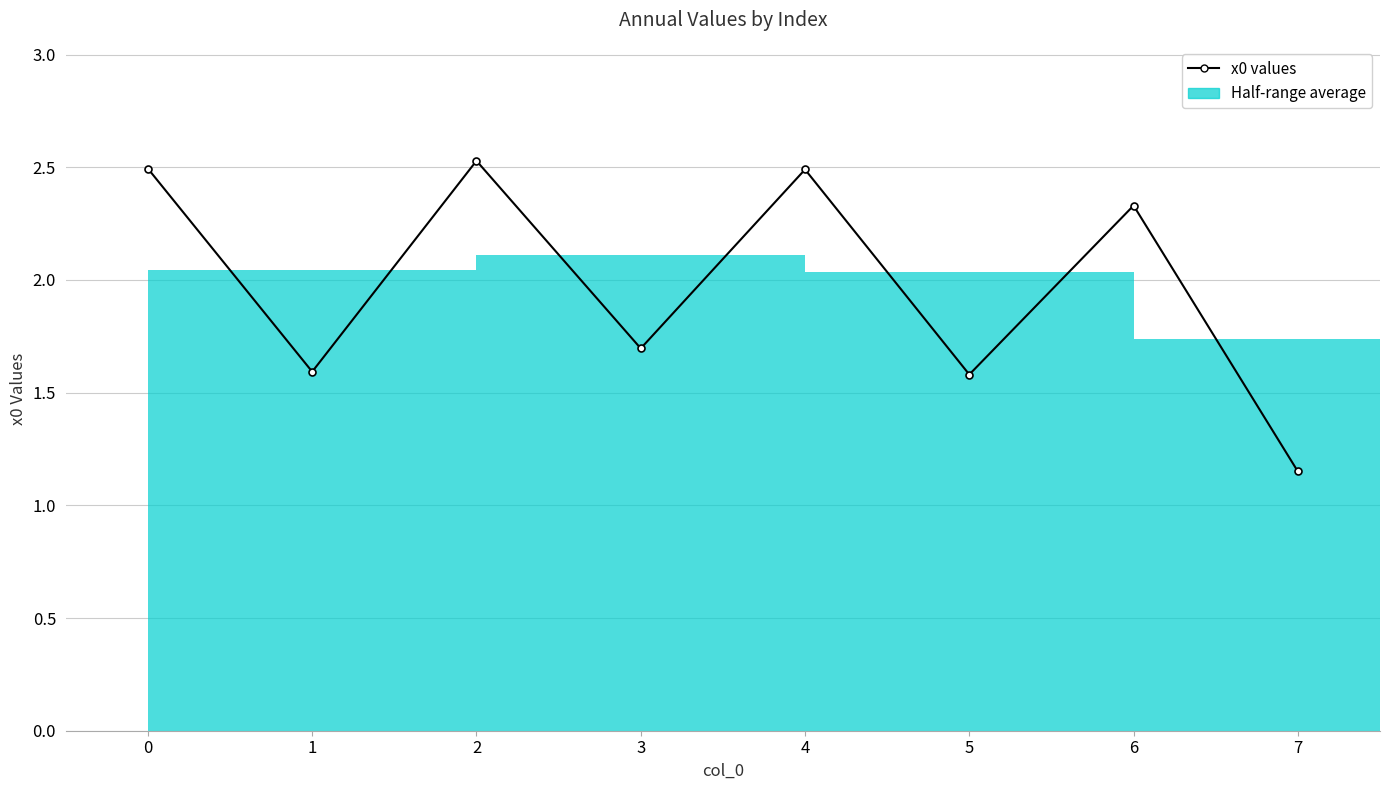

List the labels in order of value, largest first.

2, 0, 4, 6, 3, 1, 5, 7